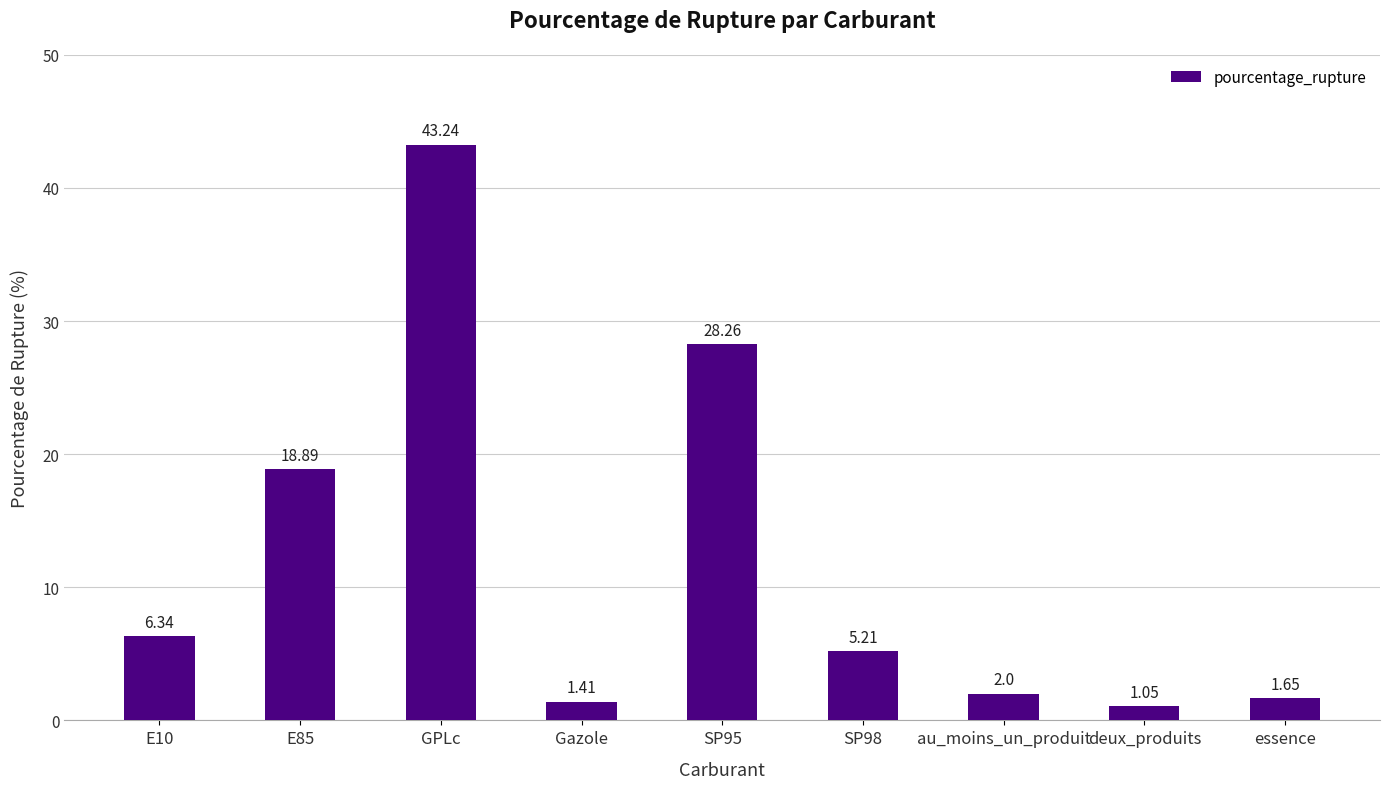

What is the greatest value displayed?

43.2